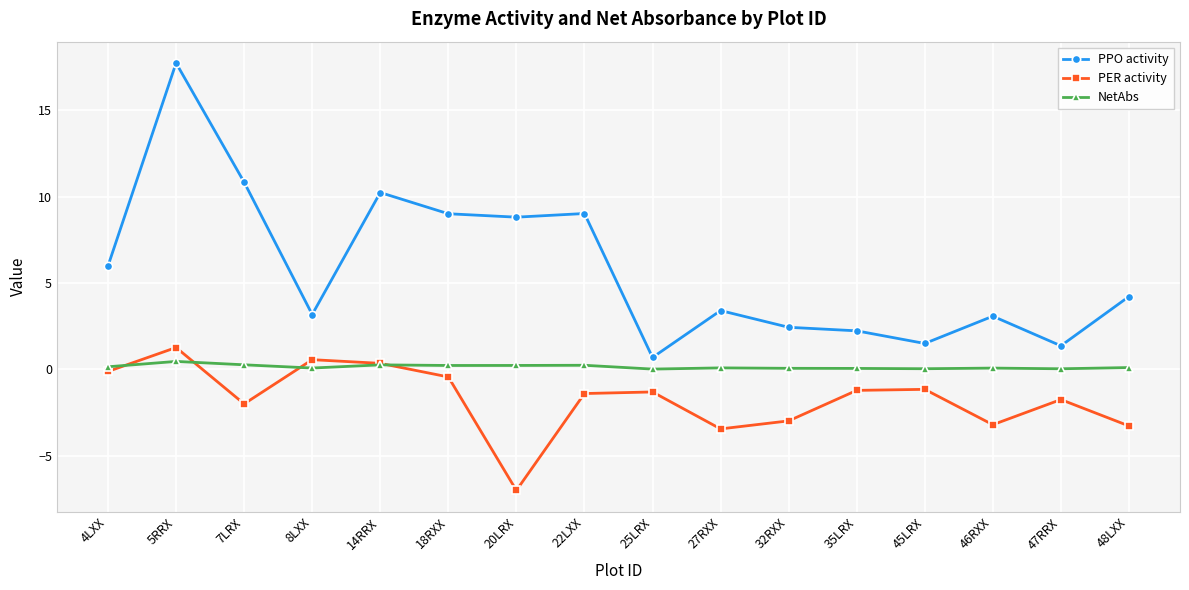

What is the value of the PPO activity point at the 16th from the left?

4.2